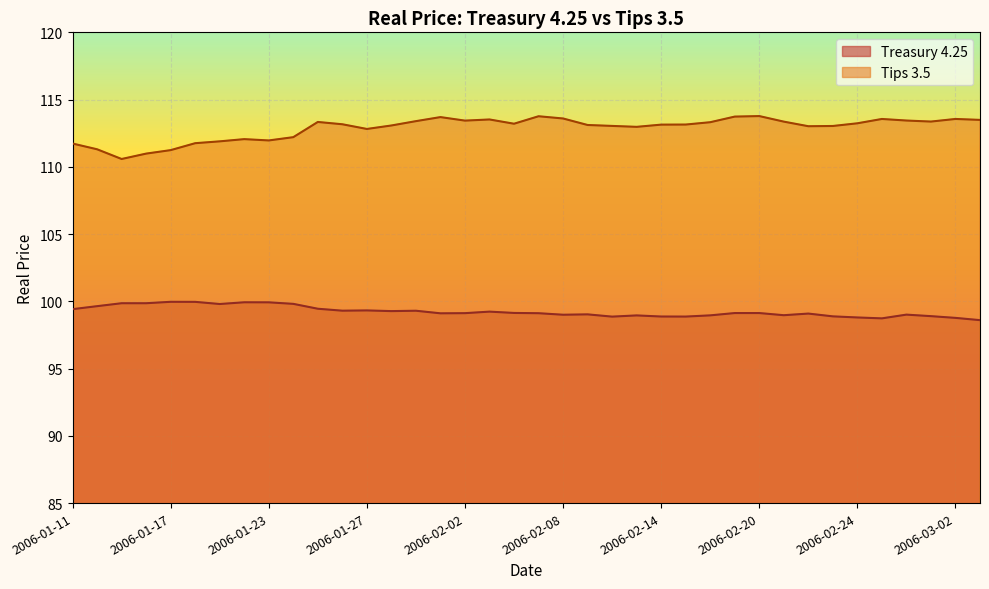

What is the sum of the Treasury 4.25 values at 2006-02-02 and 2006-02-03?

198.4